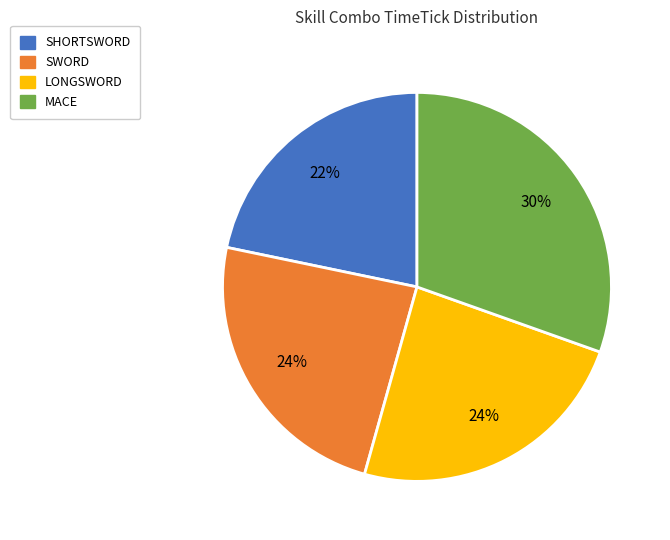

To the nearest percent, what is the average slice percentage?

25%